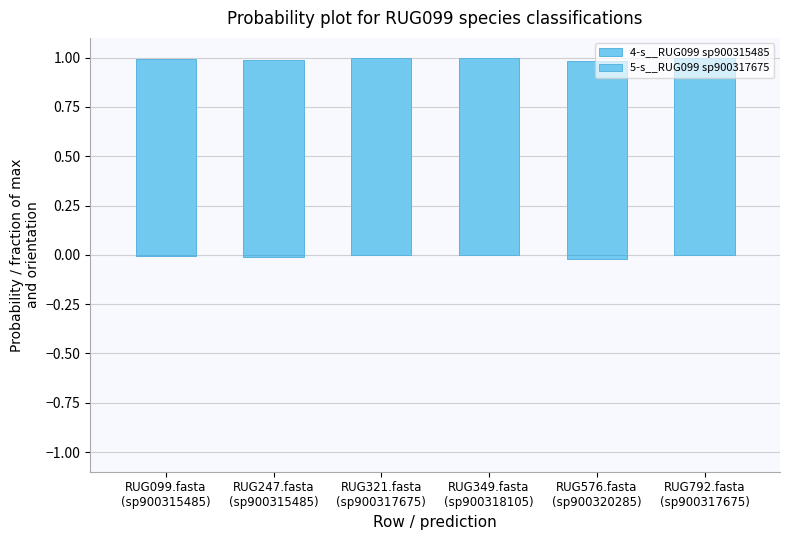

What is the label of the 3rd bar from the right?

RUG349.fasta
(sp900318105)